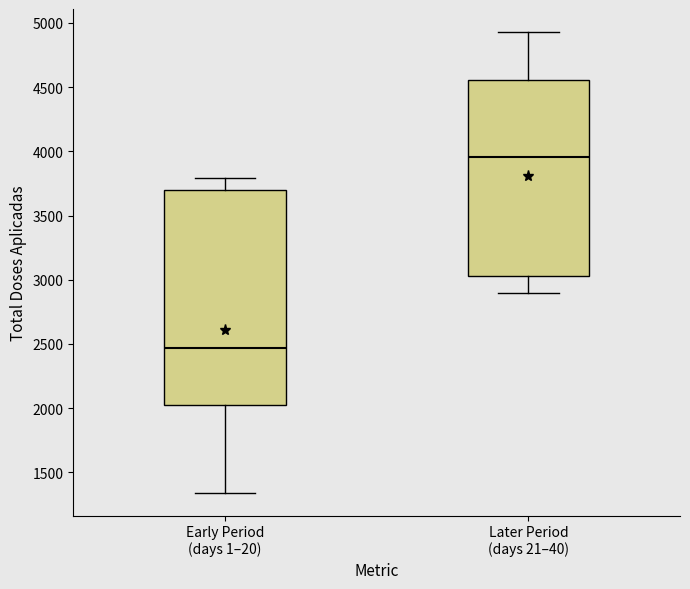

Reading left to right, transcribe this box plot: for each box, give where its median line is, the range the box spans, and where its two whiskers end, as read against the y-axis. The values are not printed on the chart, so give them approximately, as read against the axis.

Early Period (days 1–20): median 2450, box 2050 to 3700, whiskers 1350 to 3800
Later Period (days 21–40): median 3950, box 3050 to 4550, whiskers 2900 to 4950